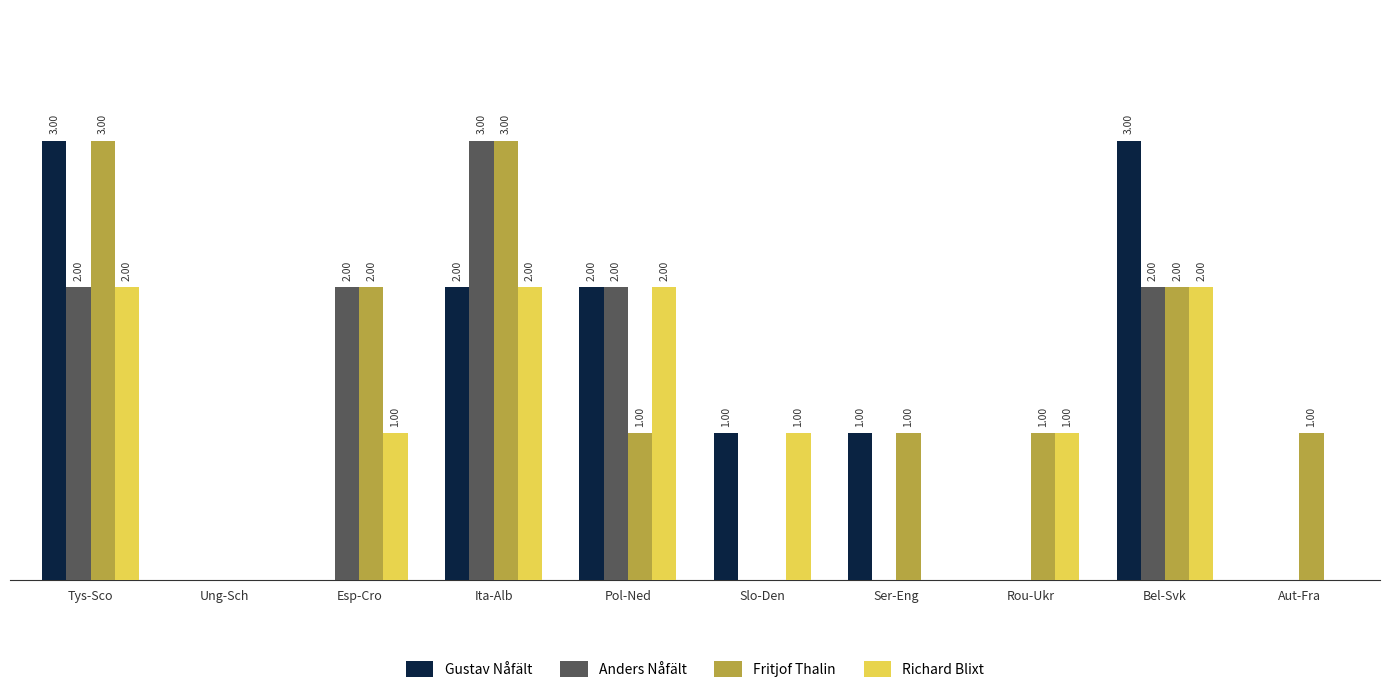

Is the value of Gustav Nåfält at Bel-Svk greater than the value of Fritjof Thalin at Bel-Svk?

Yes